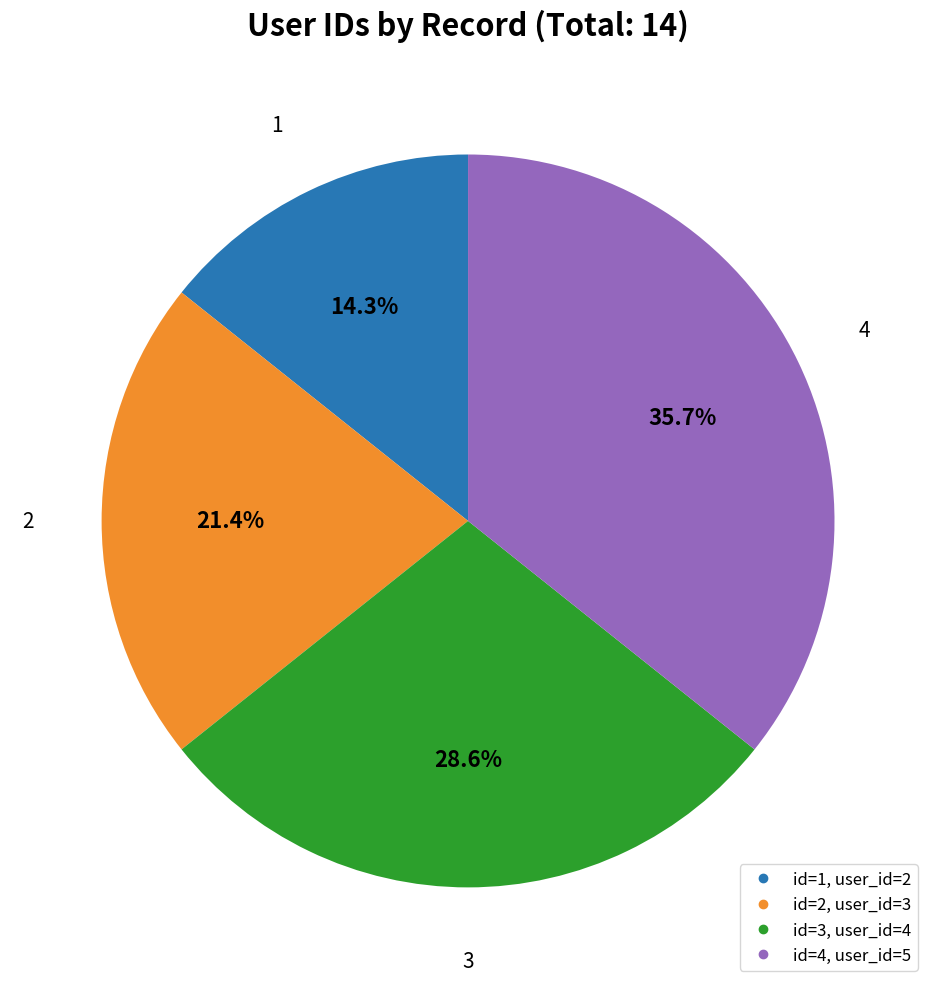

To the nearest percent, what is the difference between the largest and smallest slice percentages?

21%